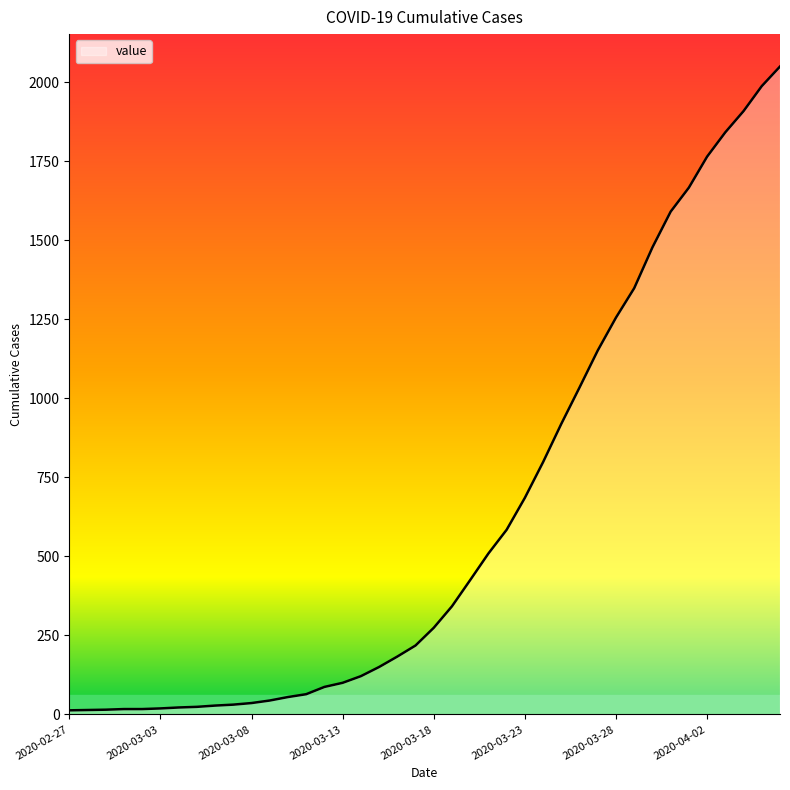

What is the difference between the maximum and minimum values?

2036